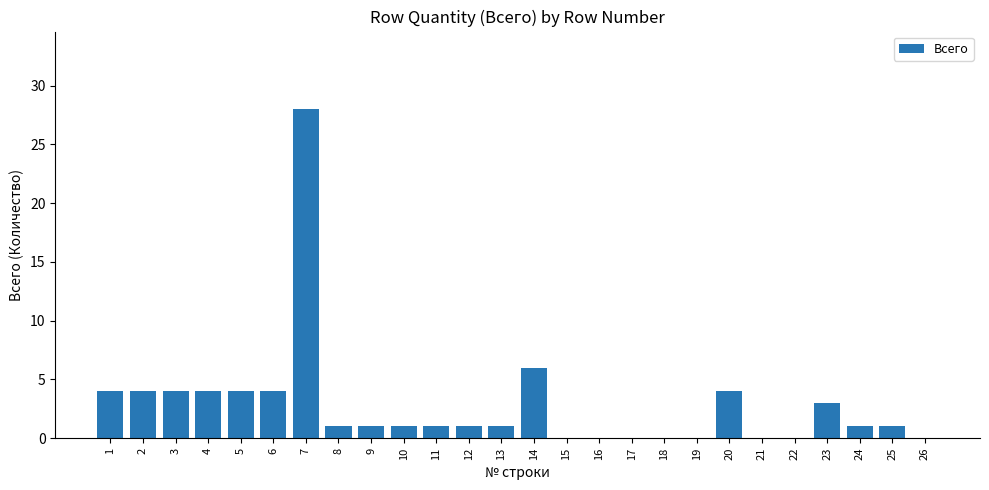

What is the sum of all values?

73